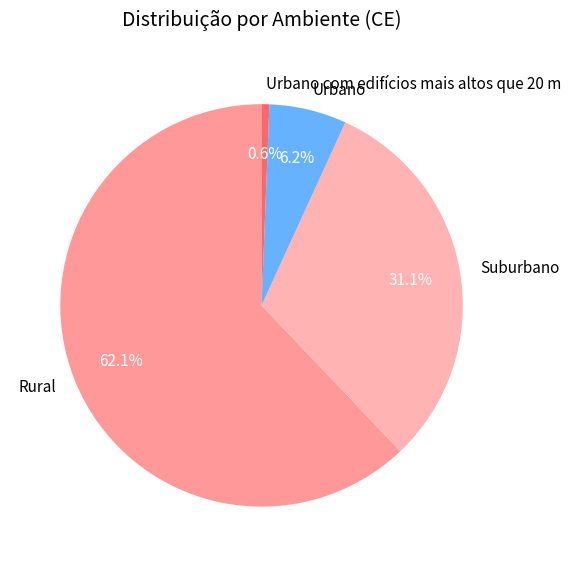

The Urbano com edifícios mais altos que 20 m slice represents 11% of the pie. True or false?

False